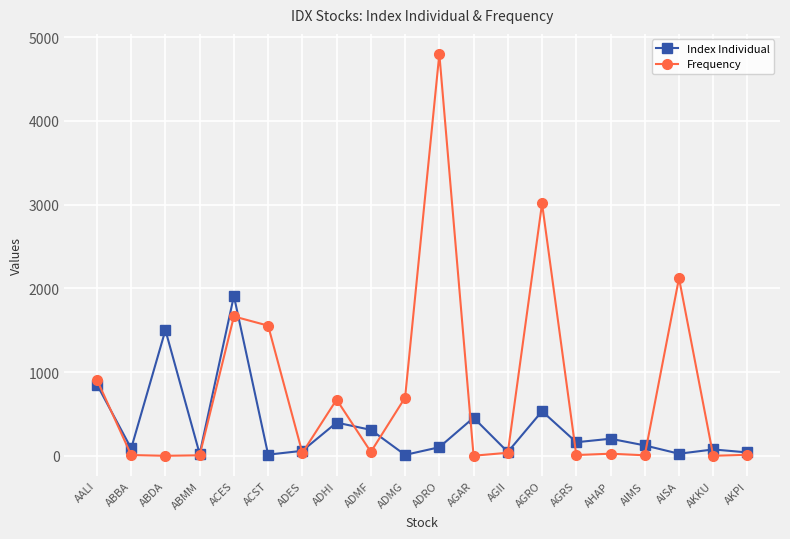

What is the total value across all series at ACES?

3572.5